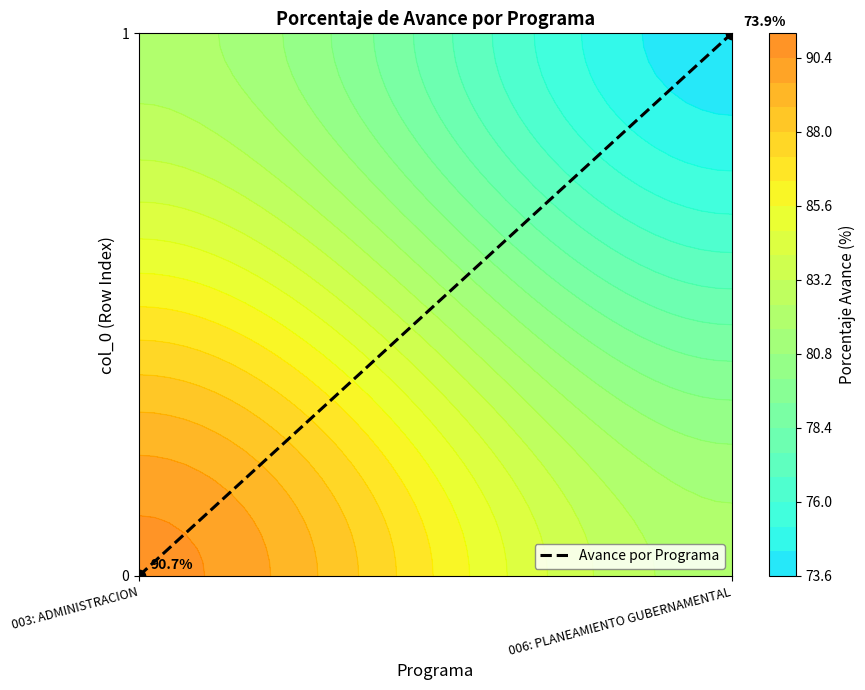

The chart shows a value of 0 at 006: PLANEAMIENTO GUBERNAMENTAL. True or false?

False